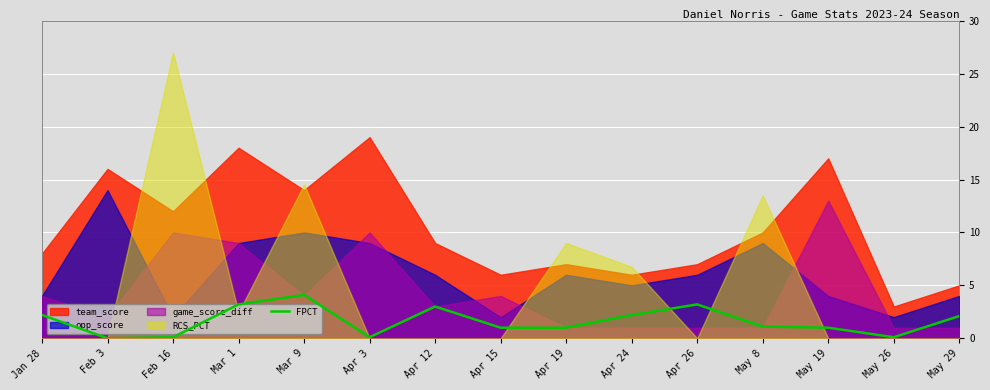

The value of FPCT at Feb 3 is -2.4. True or false?

False